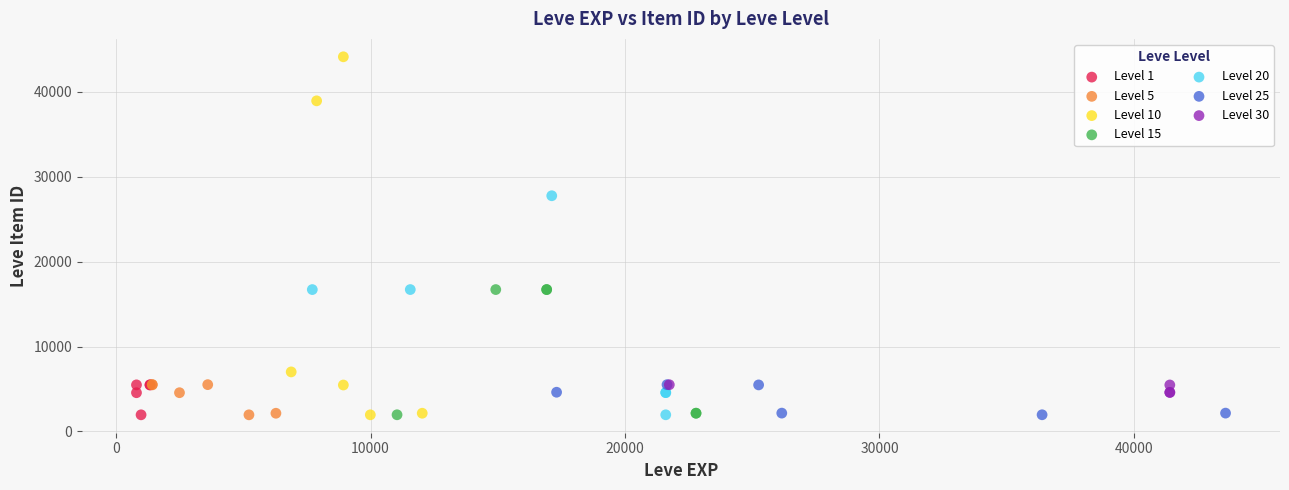

Which series contains the highest Y value?

Level 10